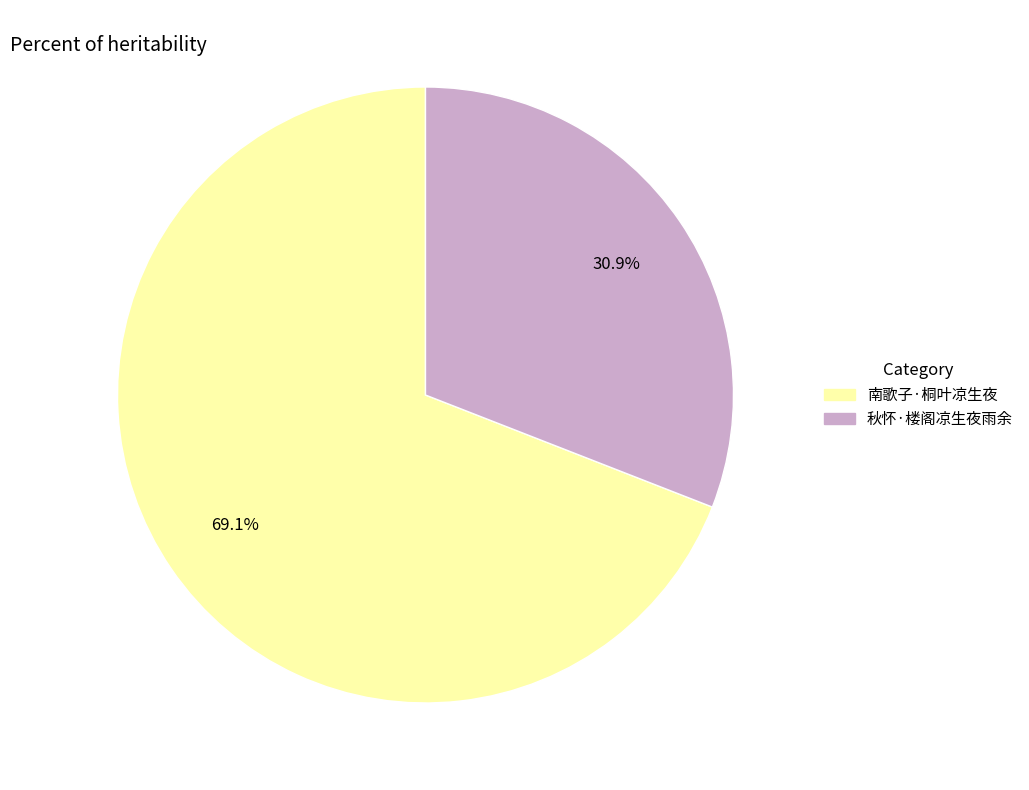

The 秋怀·楼阁凉生夜雨余 slice represents 31% of the pie. True or false?

True